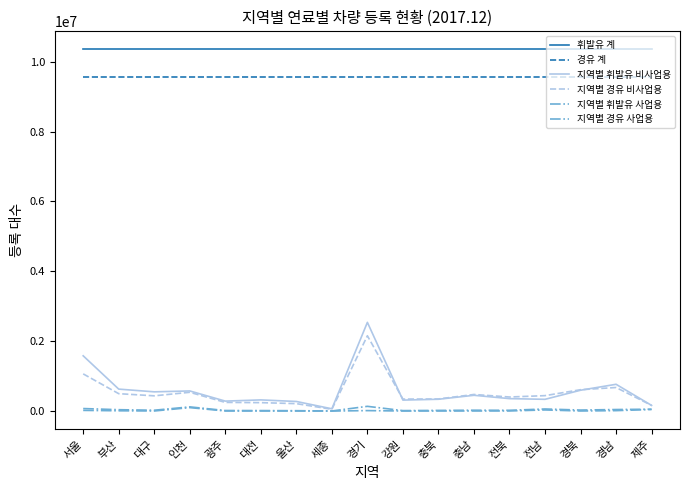

Does the chart display data point markers on the line(s)?

No